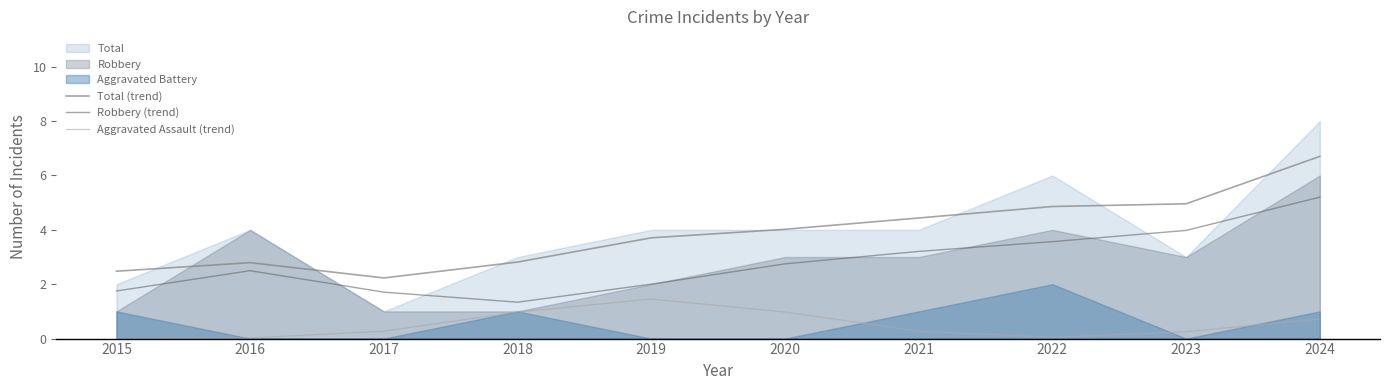

Where is the first local minimum for Robbery (trend)?

2018